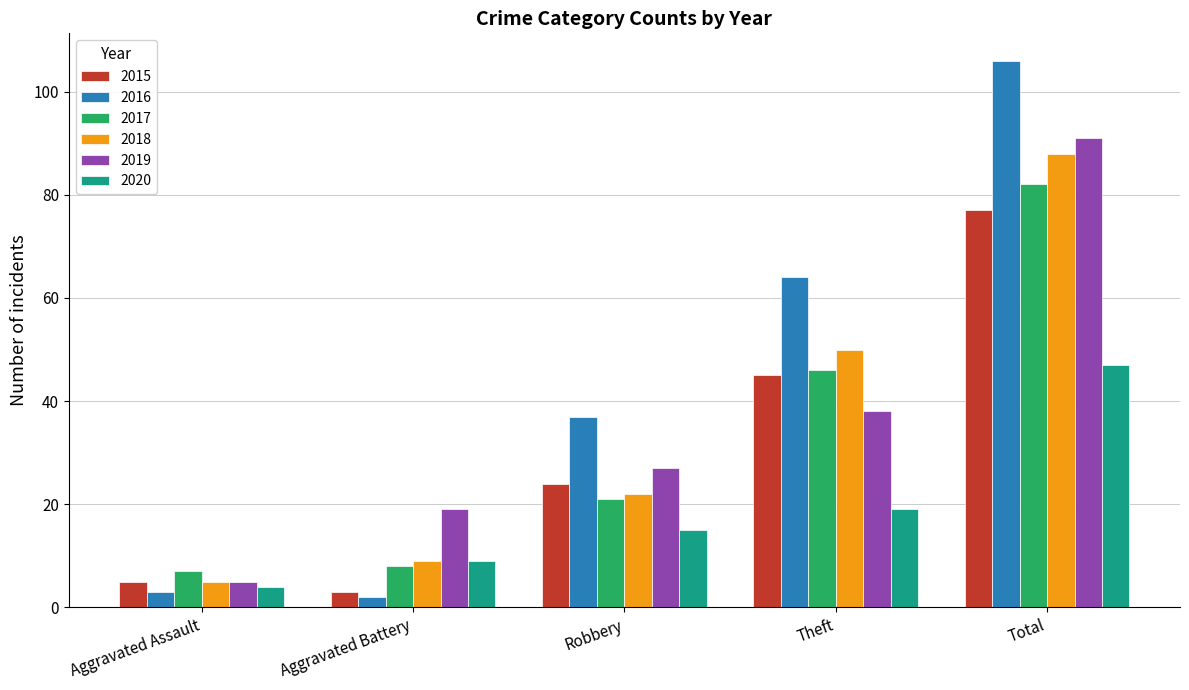

What is the difference between the second highest and minimum values in the 2015 series?

42